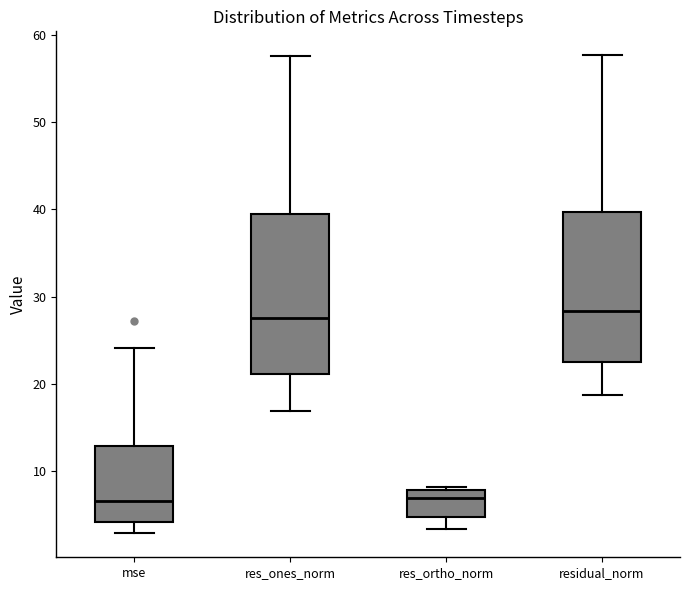

Reading left to right, read every box against the y-axis: the position of its median line, the range the box covers, and the ends of its whiskers. The values are not printed on the chart, so give them approximately, as read against the axis.

mse: median 7, box 4 to 13, whiskers 3 to 24
res_ones_norm: median 28, box 21 to 39, whiskers 17 to 58
res_ortho_norm: median 7, box 5 to 8, whiskers 3 to 8 (just above the box's upper edge)
residual_norm: median 28, box 23 to 40, whiskers 19 to 58